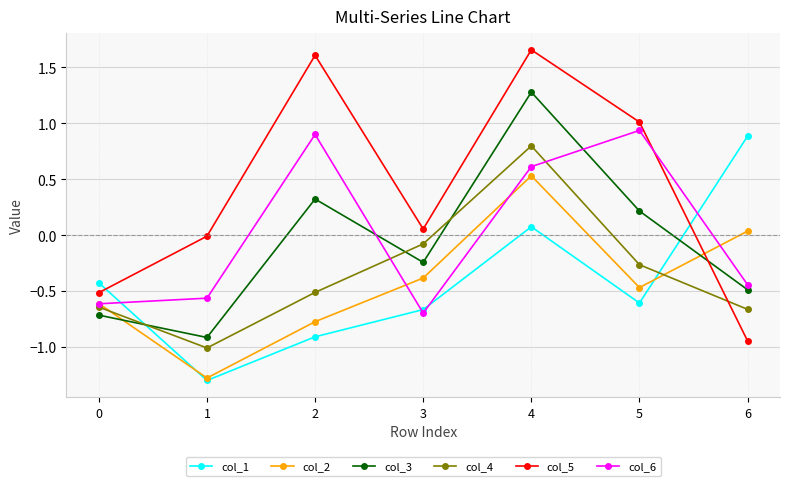

How many categories are shown in the chart?

7